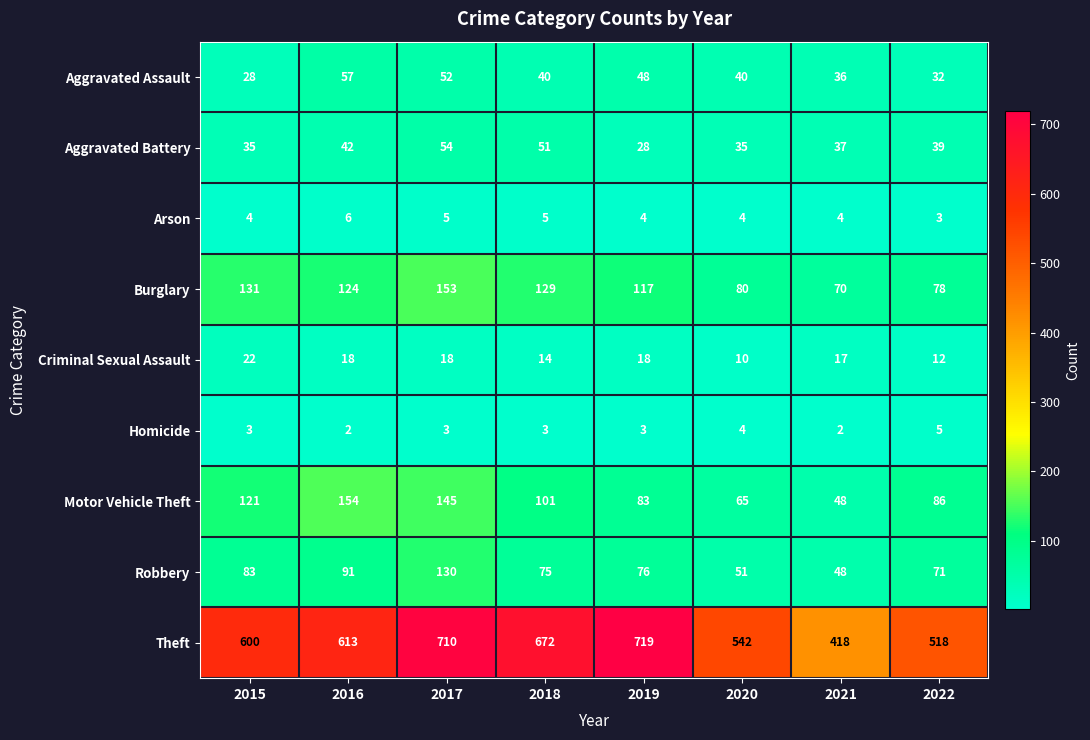

At which label does Criminal Sexual Assault first exceed 18?

2015